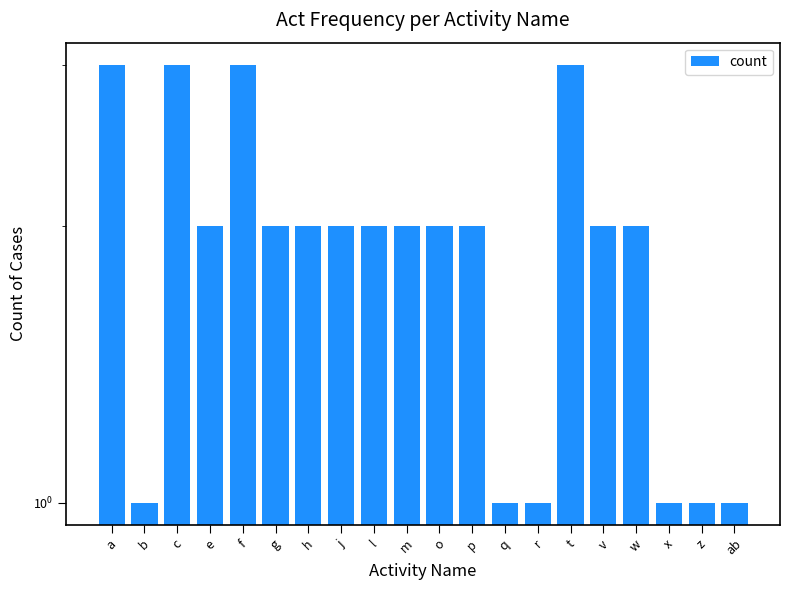

Which label corresponds to the largest value in the chart?

a